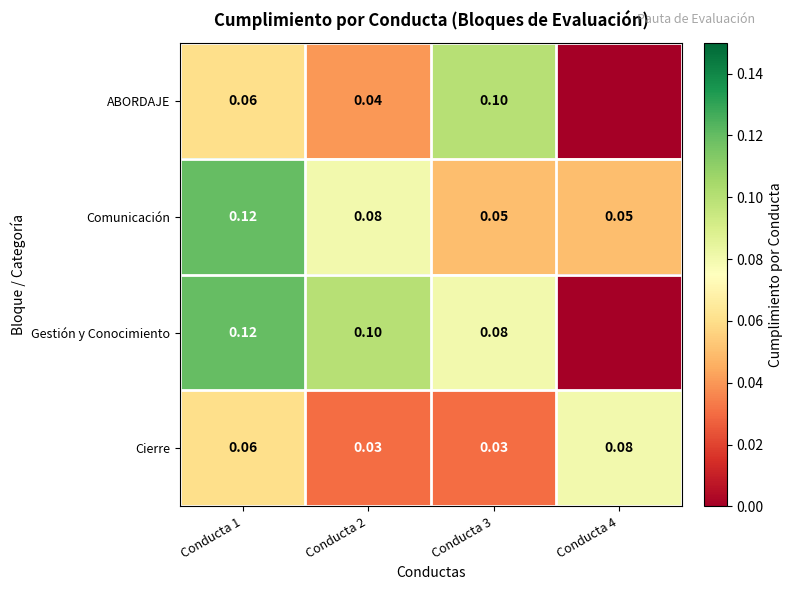

Is the value of Cierre at Conducta 1 greater than the value of Comunicación at Conducta 1?

No